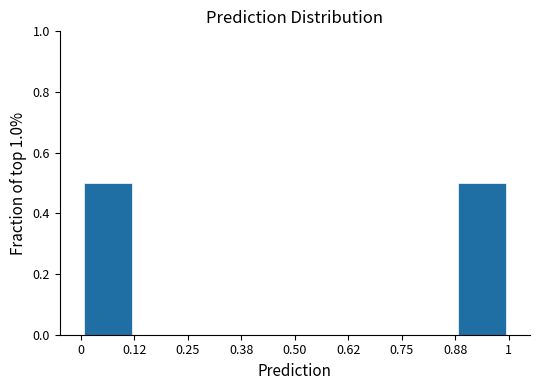

Reading left to right, transcribe this chart: for each bar, give the range it covers on the x-axis and its height. The values are not printed on the chart, so give them approximately, as read against the axis.

0 to 0.12: 0.5
0.12 to 0.25: 0
0.25 to 0.38: 0
0.38 to 0.50: 0
0.50 to 0.62: 0
0.62 to 0.75: 0
0.75 to 0.88: 0
0.88 to 1: 0.5